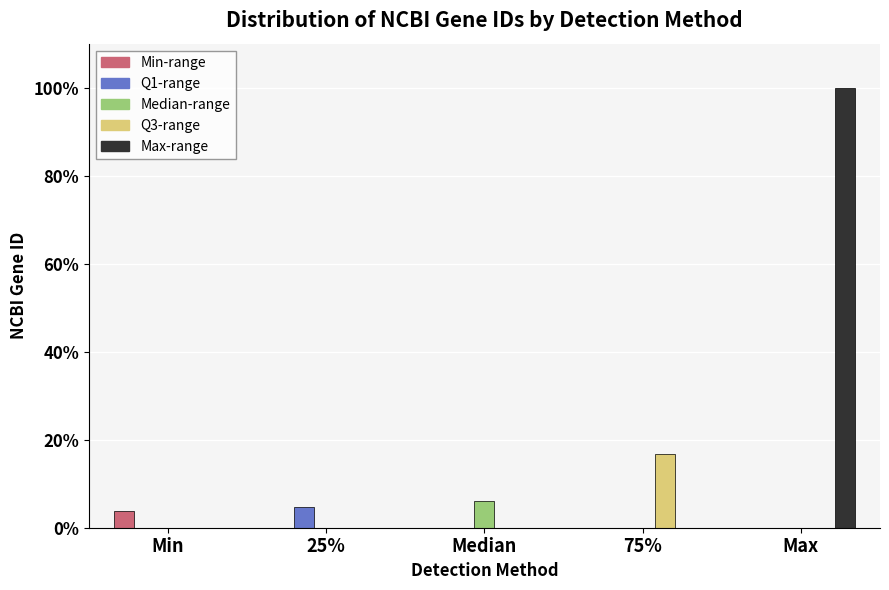

What are all the series names shown in the legend?

Min-range, Q1-range, Median-range, Q3-range, Max-range